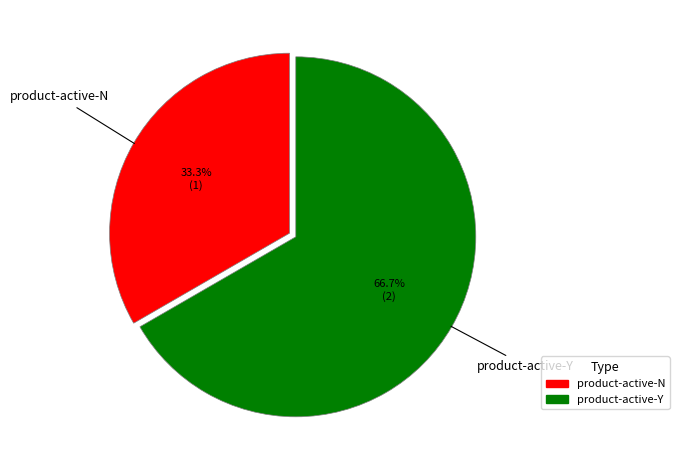

To the nearest percent, what portion does product-active-Y represent?

67%